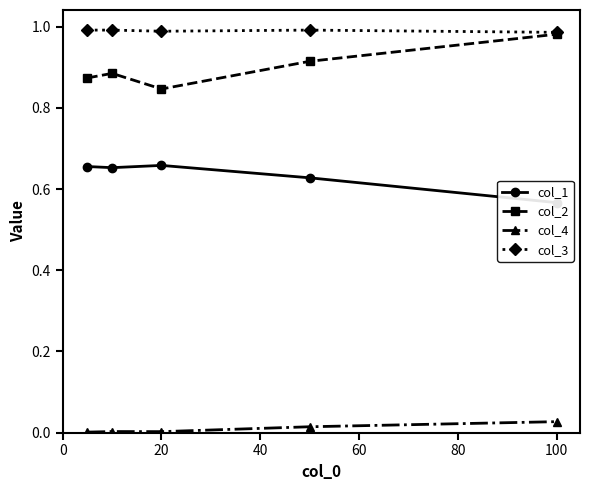

True or false: col_3 has more than 1 points higher than both neighbors.

False